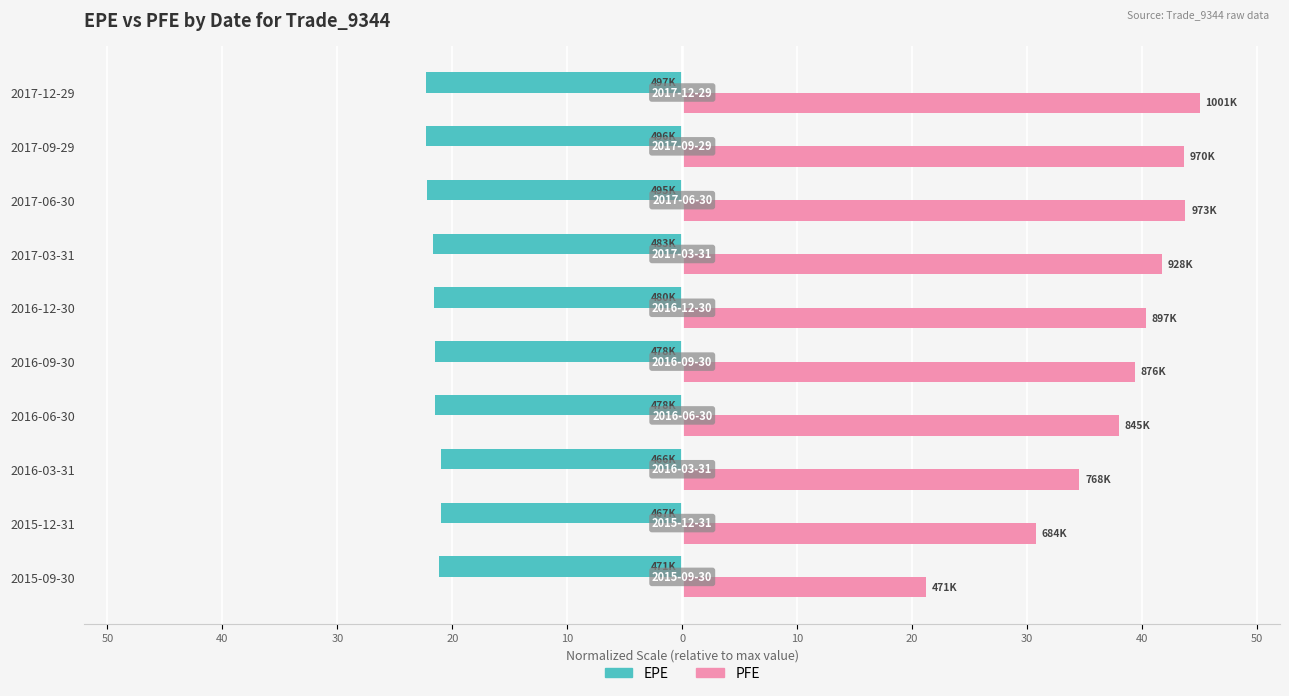

What is the maximum value shown in the chart?

45.0